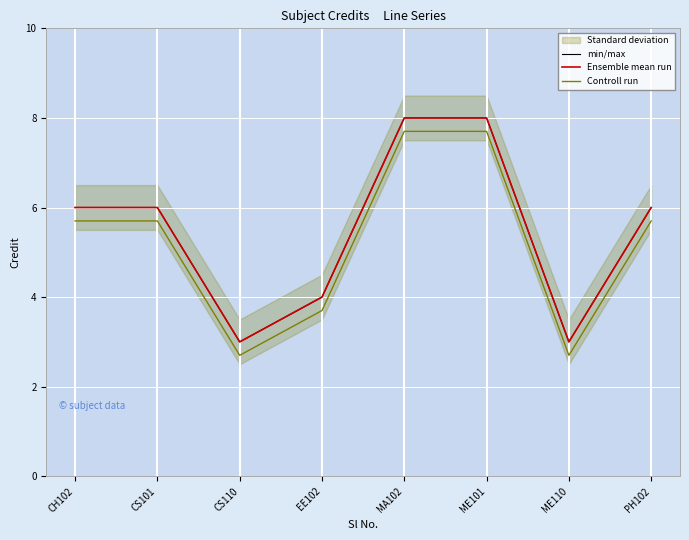

What is the difference between the Controll run values at CS110 and MA102?

5.0